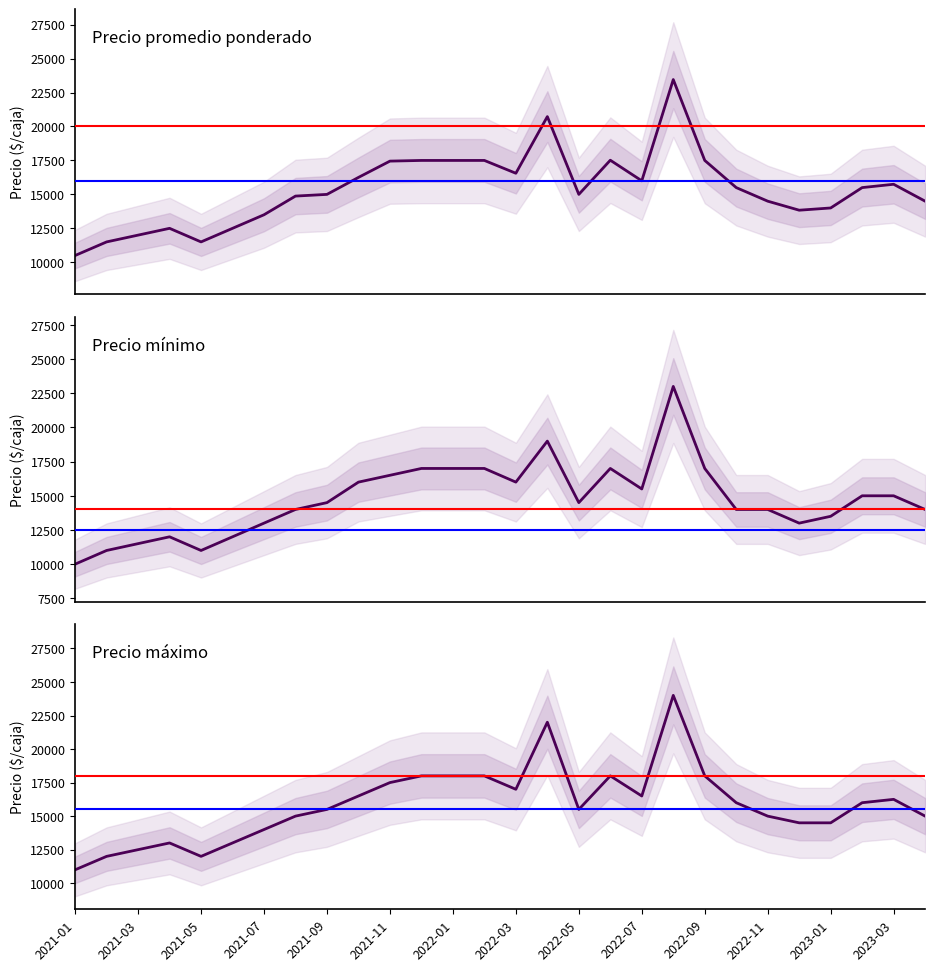

How many interior local valleys does the Precio mínimo series have?

5